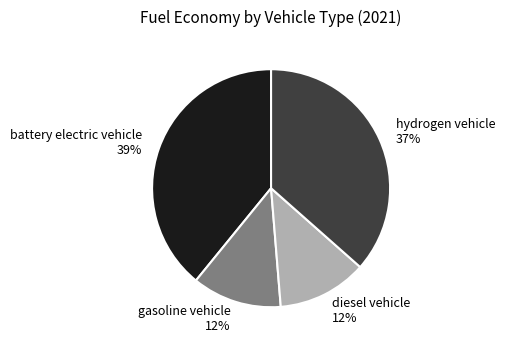

Is the sum of battery electric vehicle and gasoline vehicle greater than half?

Yes